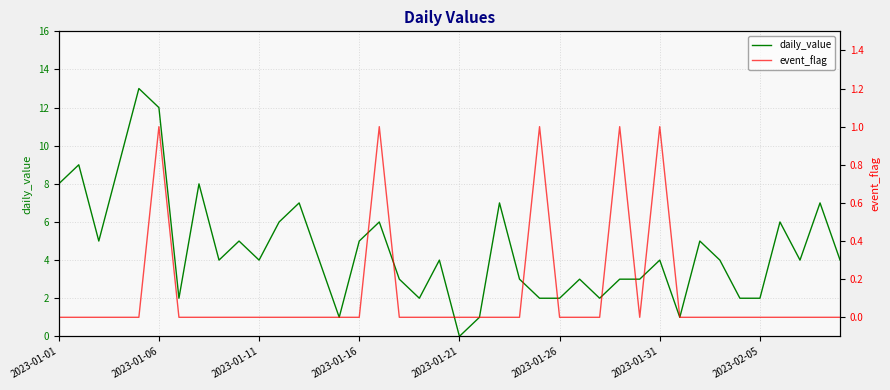

List the series in order of their overall mean, highest first.

daily_value, event_flag